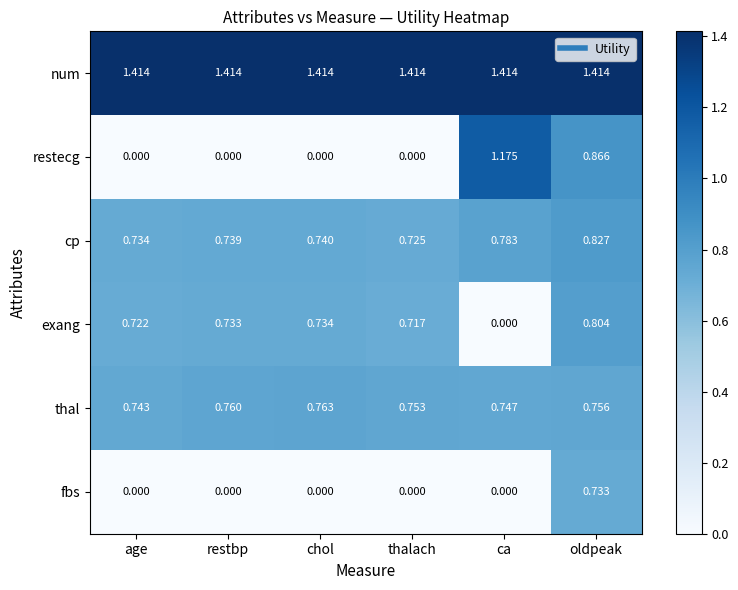

What is the total value across all series at oldpeak?

5.4